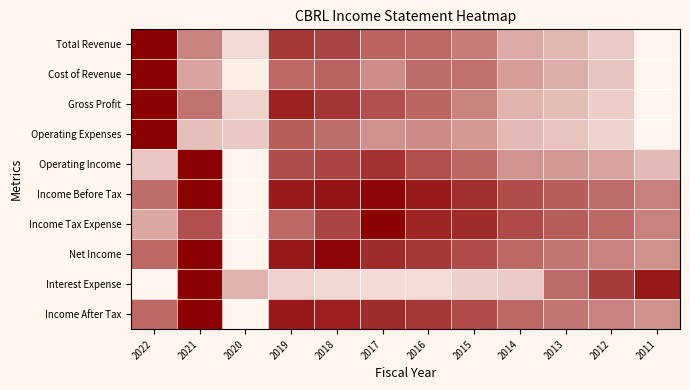

What is the greatest value displayed?

1.0